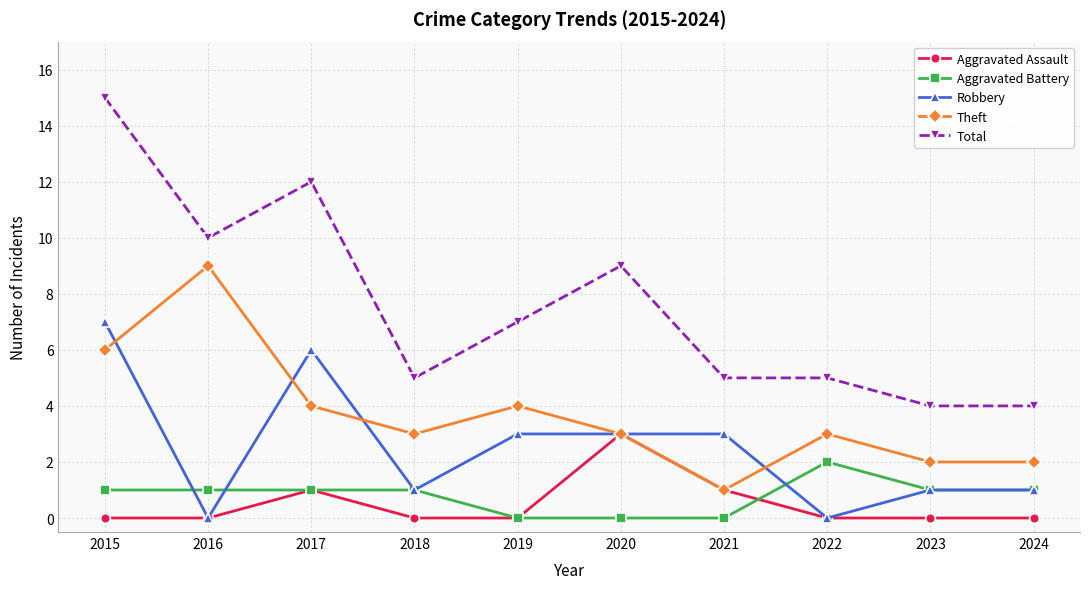

In Robbery, how many points are lower than both neighbors (excluding endpoints)?

3